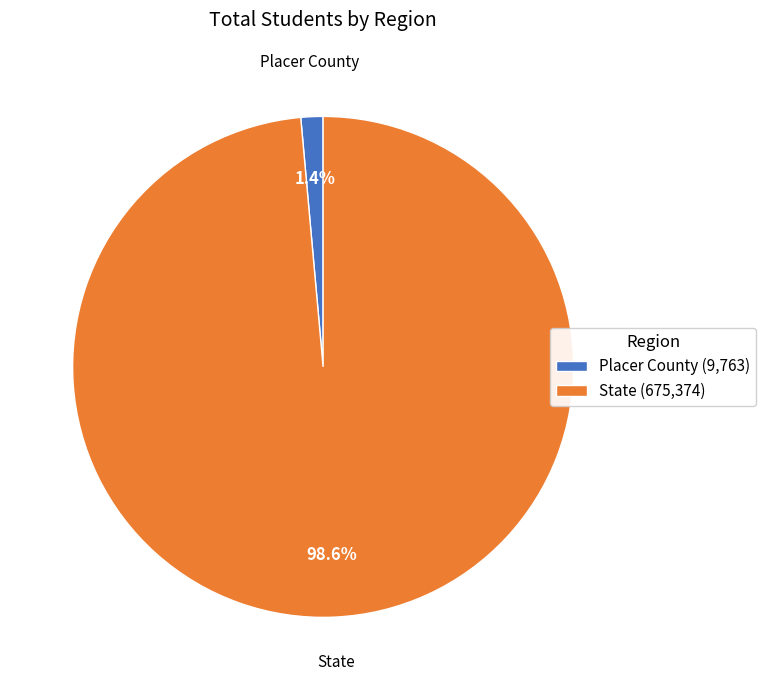

How many slices are in this pie chart?

2